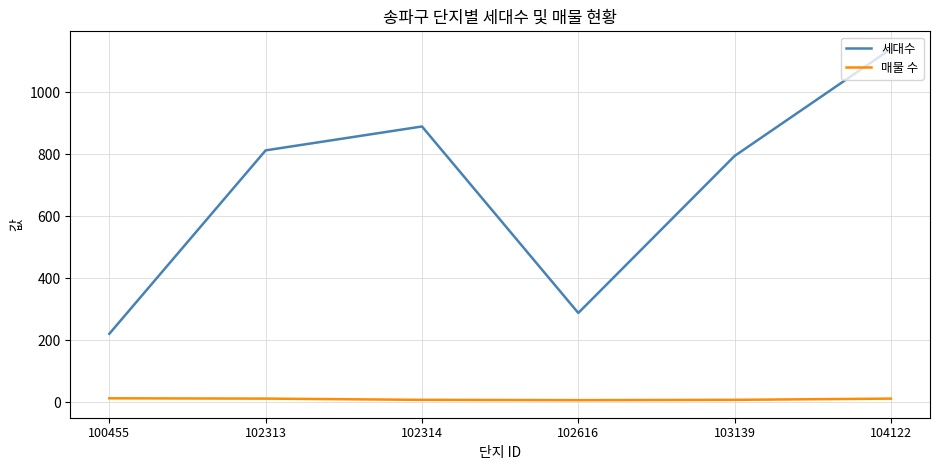

Count the 매물 수 values in the range 8 to 12.

4